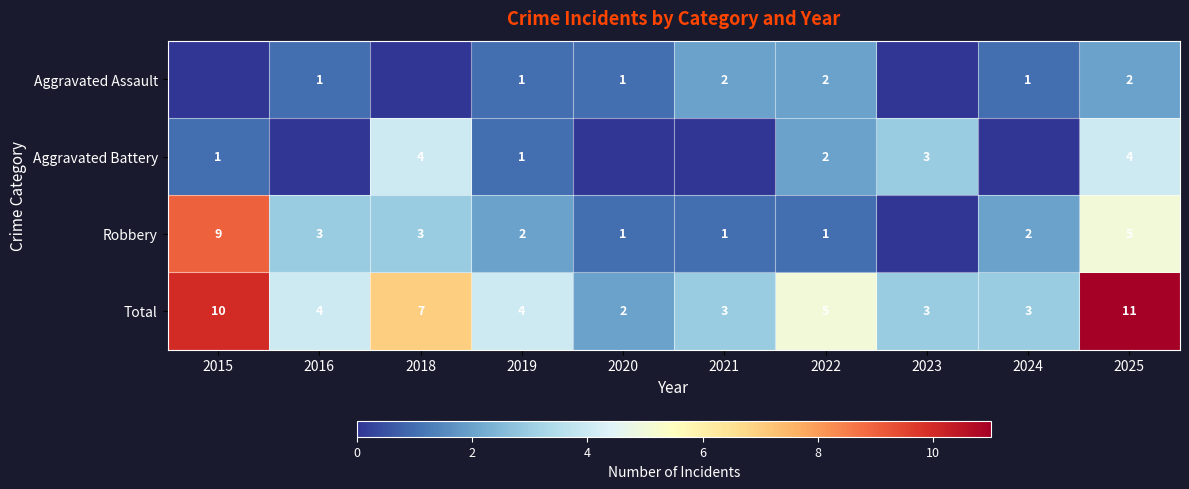

At which label does Total reach its minimum?

2020